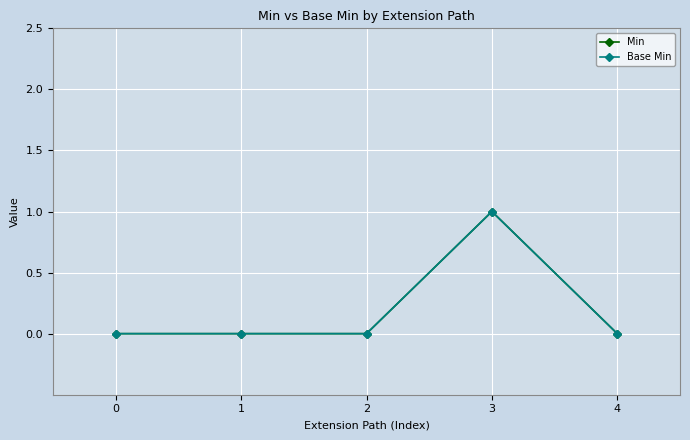

Which series has the largest total across all categories?

Min